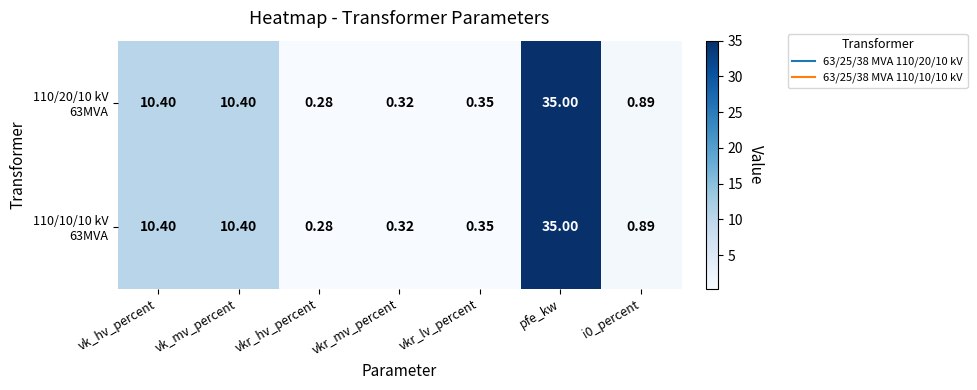

Which has a higher value, vkr_mv_percent or vk_hv_percent?

vk_hv_percent